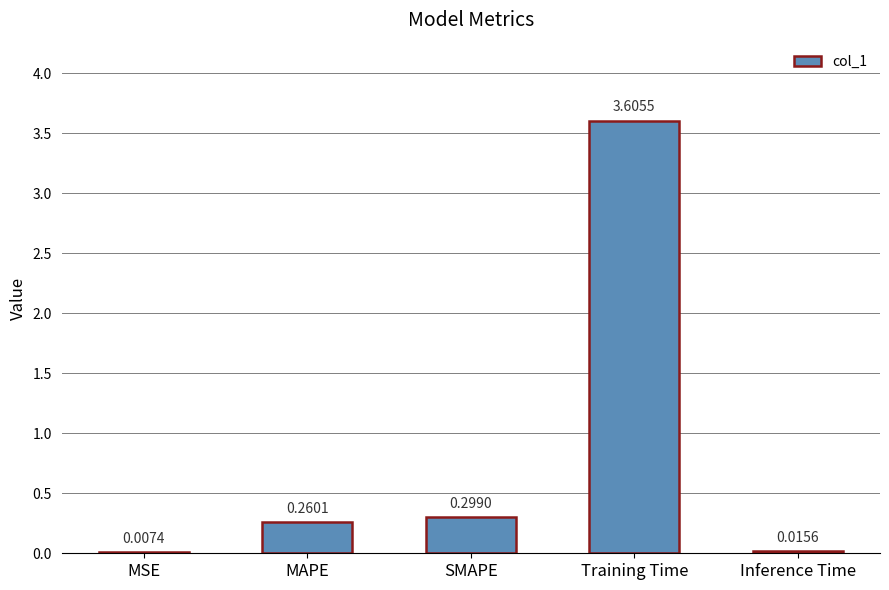

Which has a higher value, Training Time or MSE?

Training Time